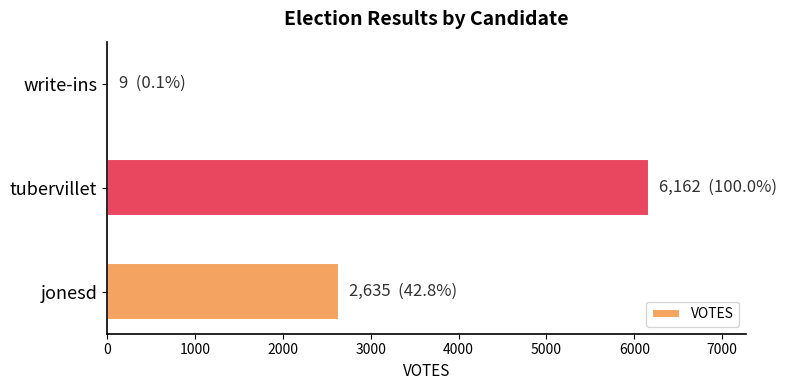

How many values are between 9 and 6162?

3